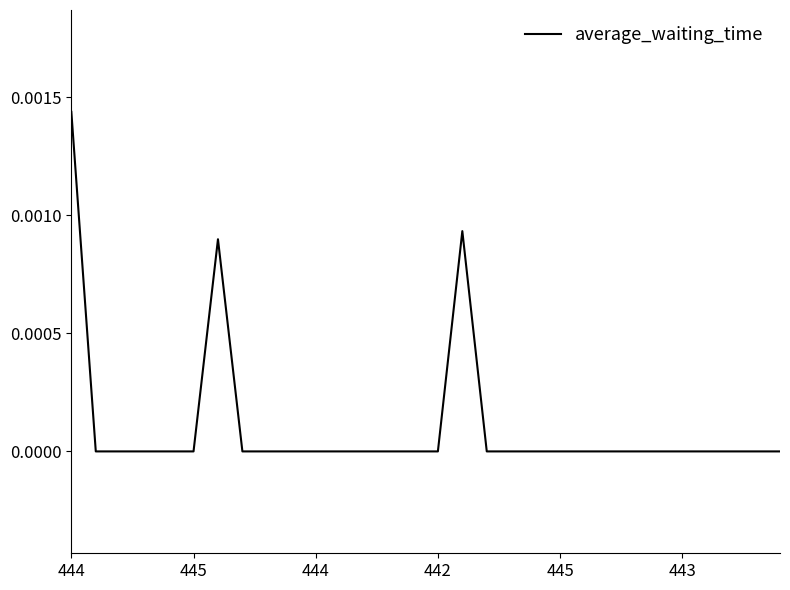

Is this an area chart (filled region under the line)?

No